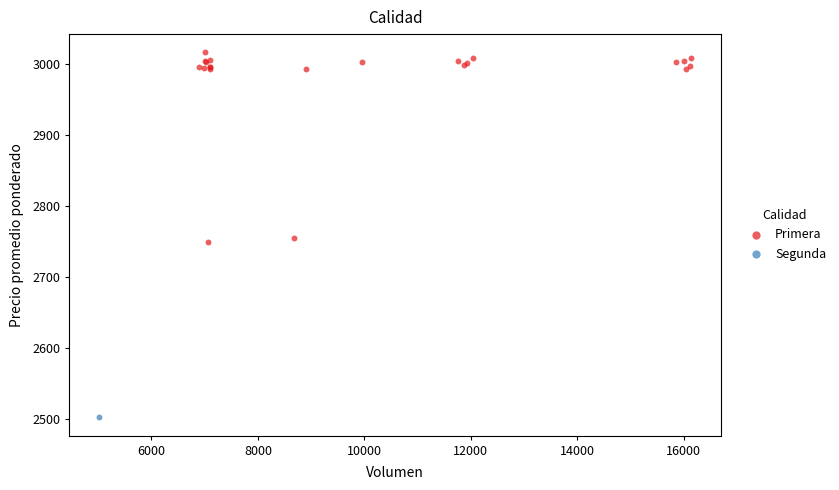

What are all the series names shown in the legend?

Primera, Segunda